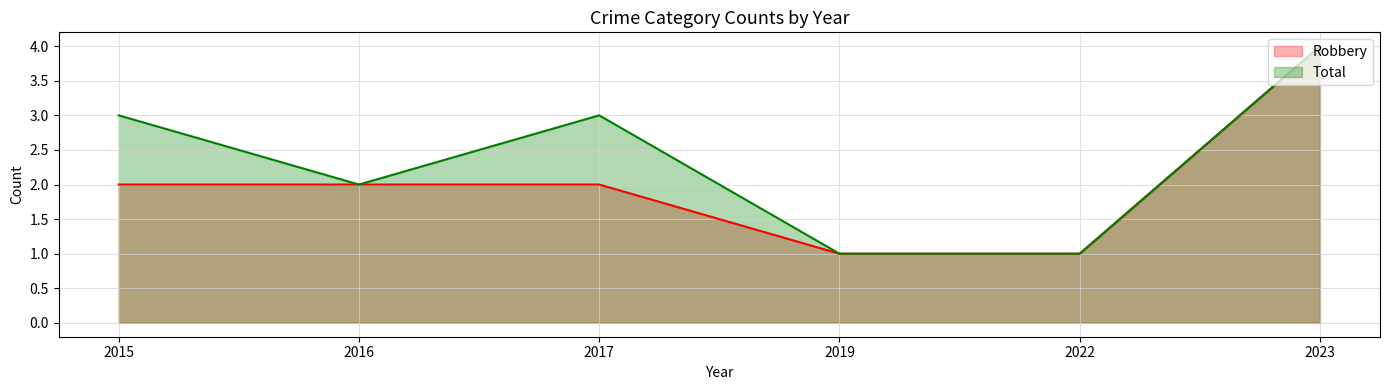

At which label does Total first exceed 3?

2023